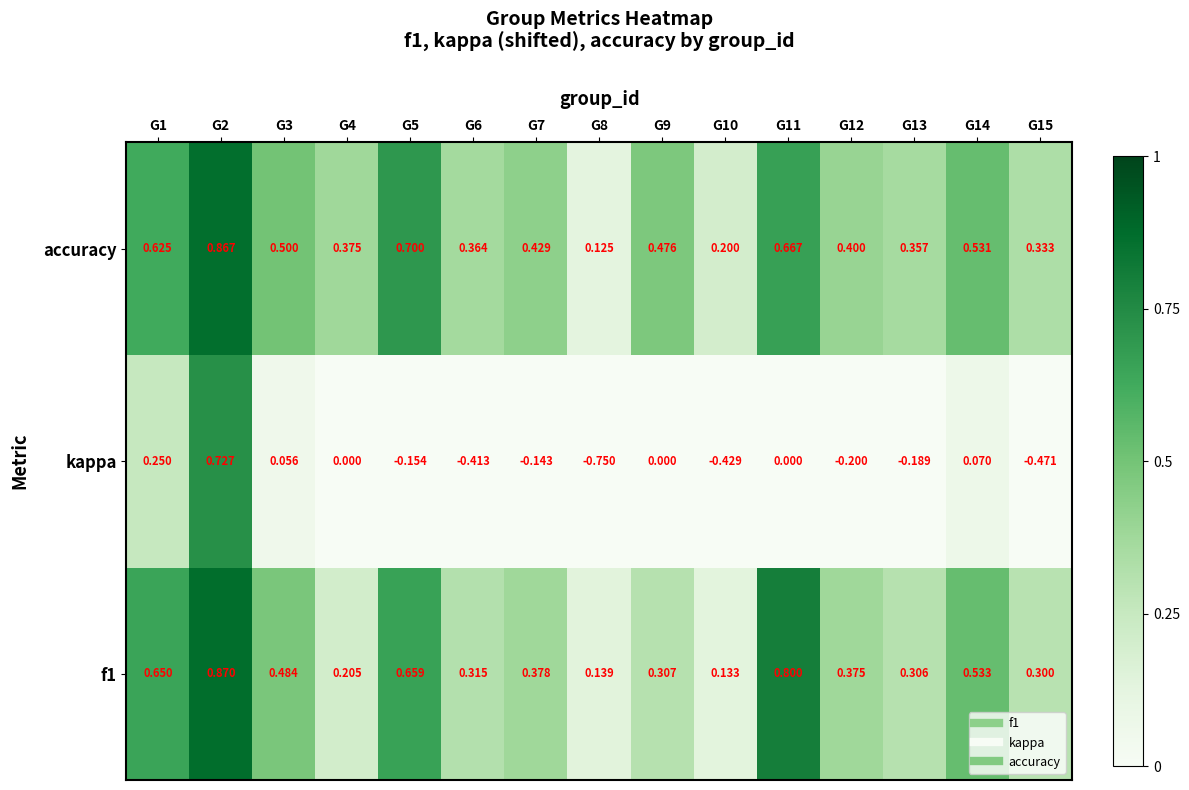

Between G2 and G4, which series saw the biggest shift?

kappa